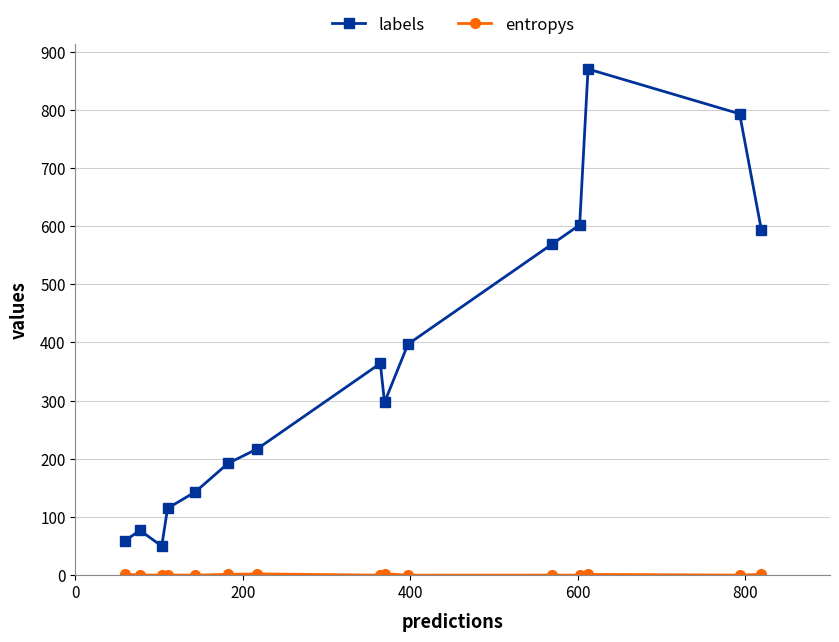

Which series has the largest total across all categories?

labels